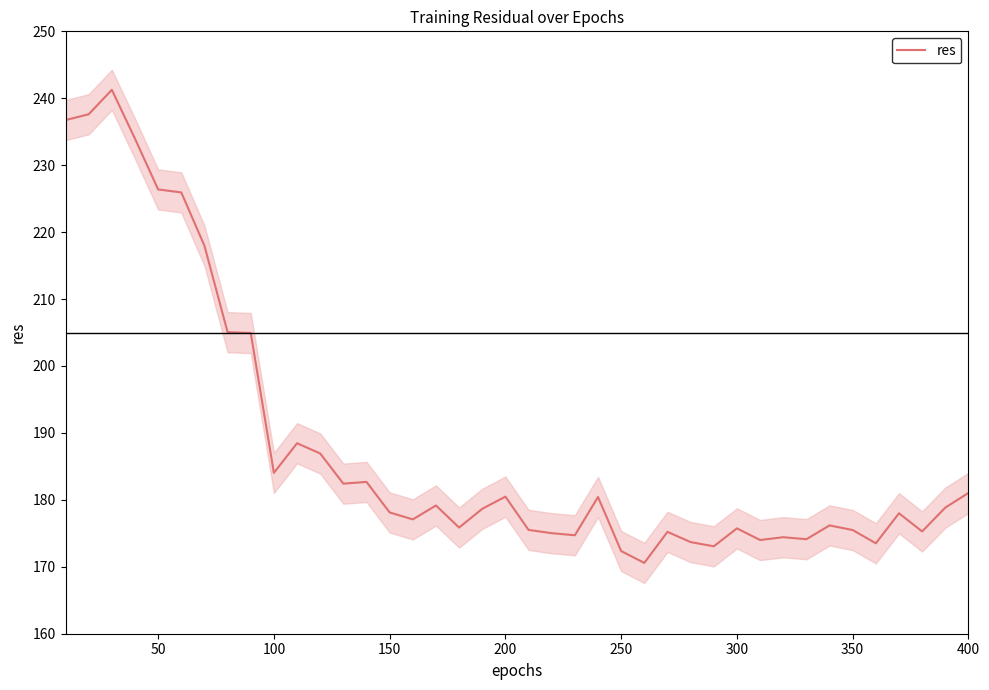

Is it true that res equals 178.1 at 150?

True